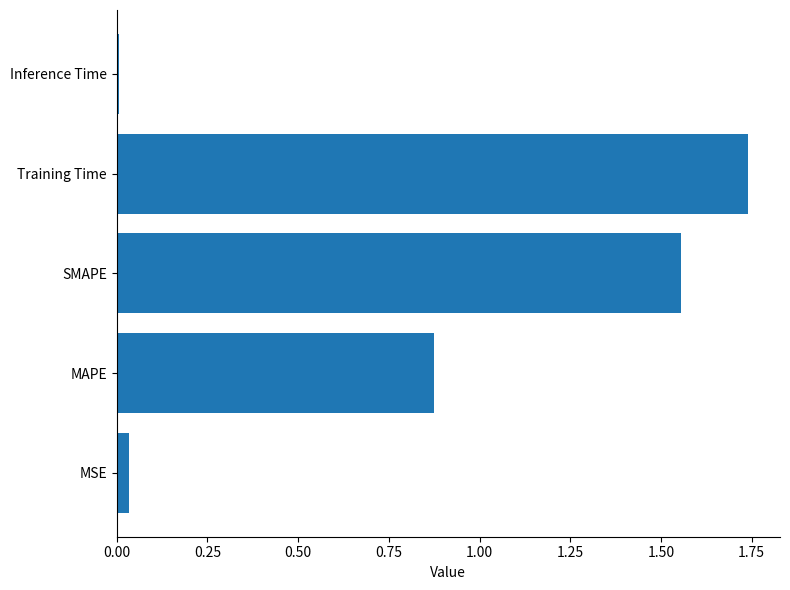

Is it true that the value at SMAPE is 0.9?

False